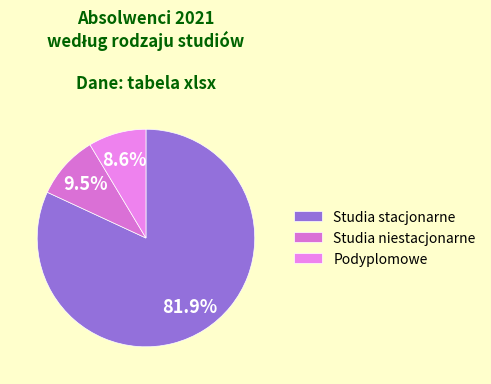

To the nearest percent, what is the combined percentage of Podyplomowe and Studia niestacjonarne?

18%